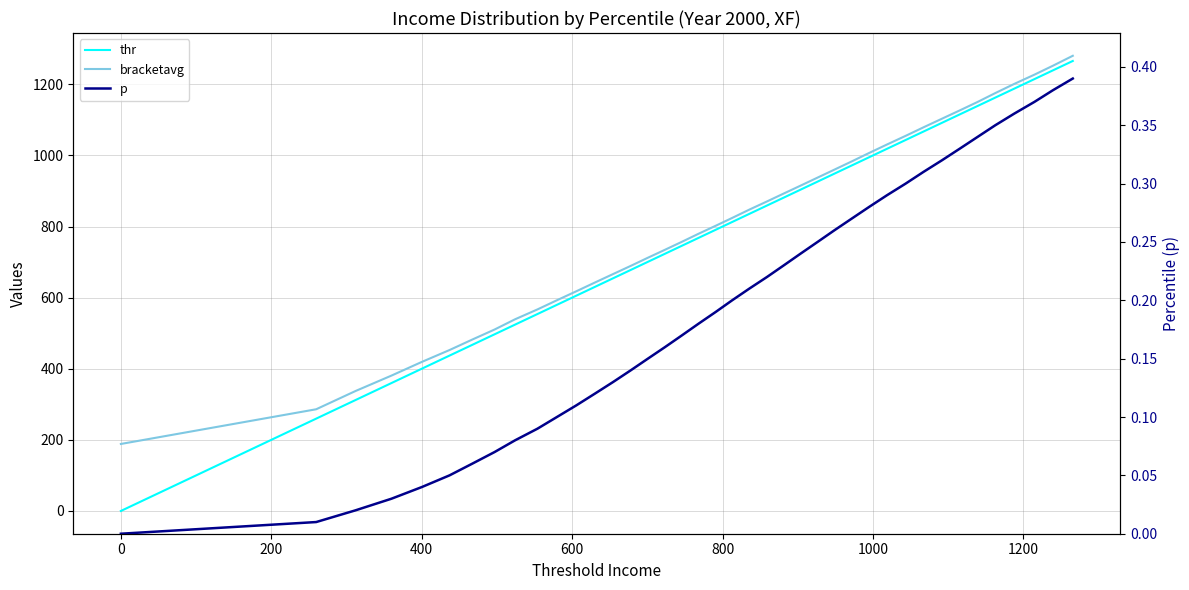

How many lines are shown in the chart?

3